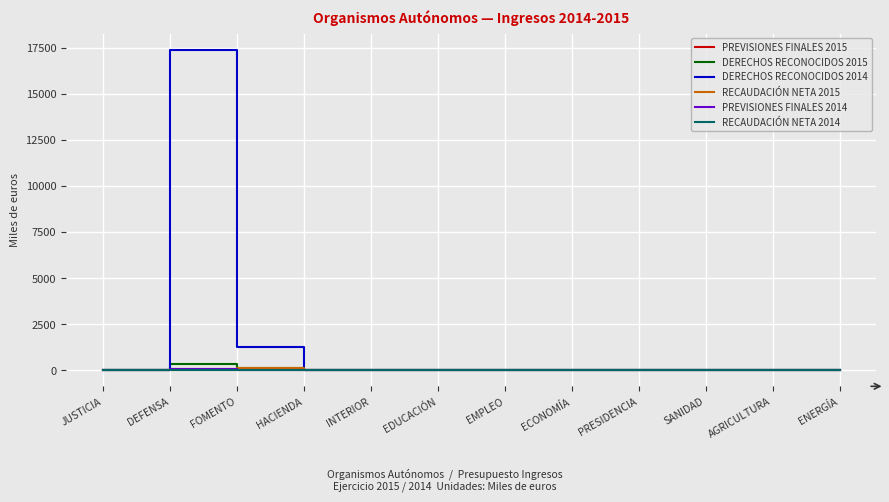

Which series changed the most between INTERIOR and AGRICULTURA?

PREVISIONES FINALES 2015